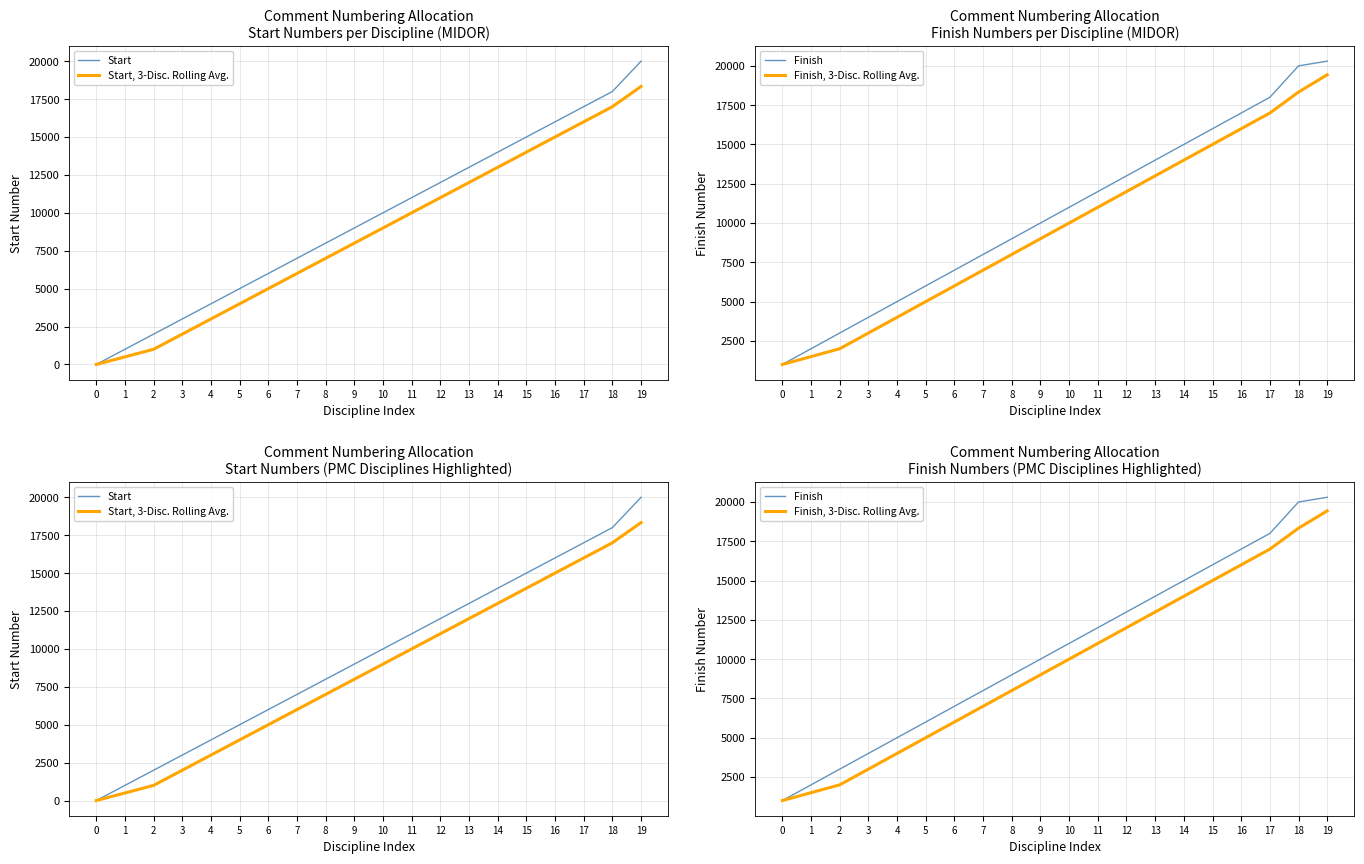

Count the number of categories in the chart.

20